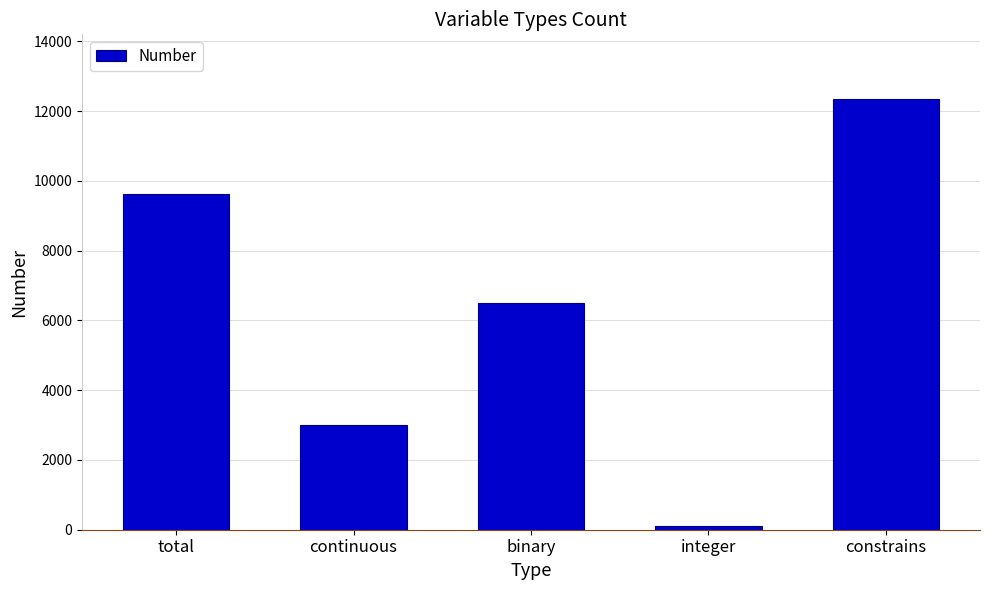

What is the average value?

6319